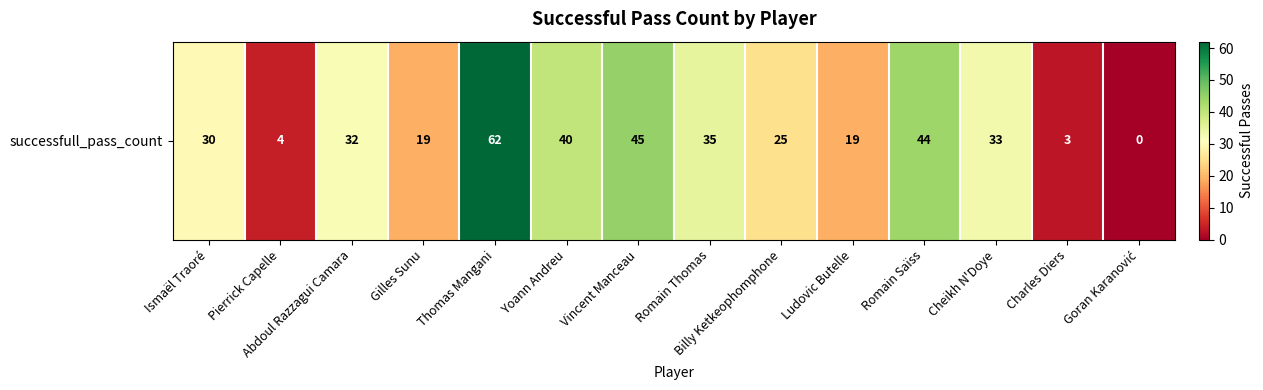

Rank the categories by value from lowest to highest.

Goran Karanović, Charles Diers, Pierrick Capelle, Gilles Sunu, Ludovic Butelle, Billy Ketkeophomphone, Ismaël Traoré, Abdoul Razzagui Camara, Cheikh N'Doye, Romain Thomas, Yoann Andreu, Romain Saïss, Vincent Manceau, Thomas Mangani